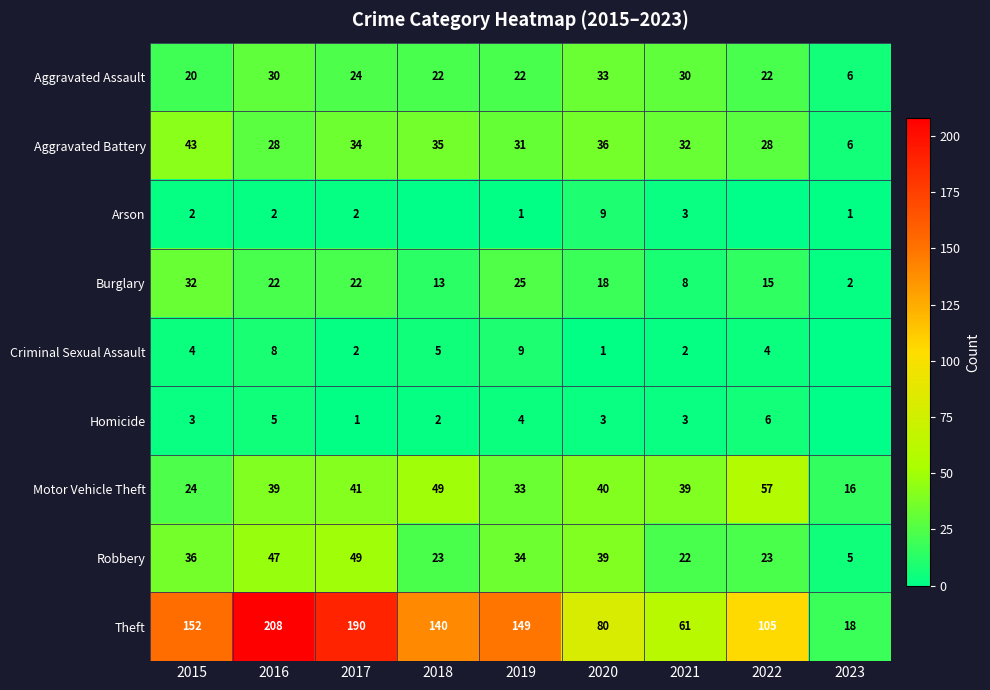

The Robbery series shows 22 at 2021. True or false?

True